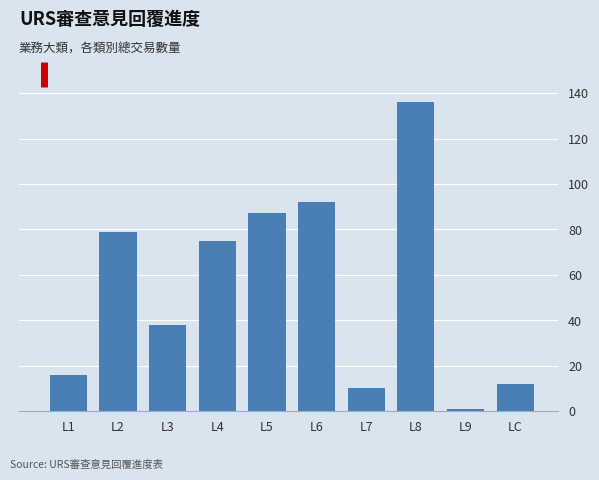

Reading left to right, list all the values displayed in this chart.

L1=16	L2=79	L3=38	L4=75	L5=87	L6=92	L7=10	L8=136	L9=1	LC=12